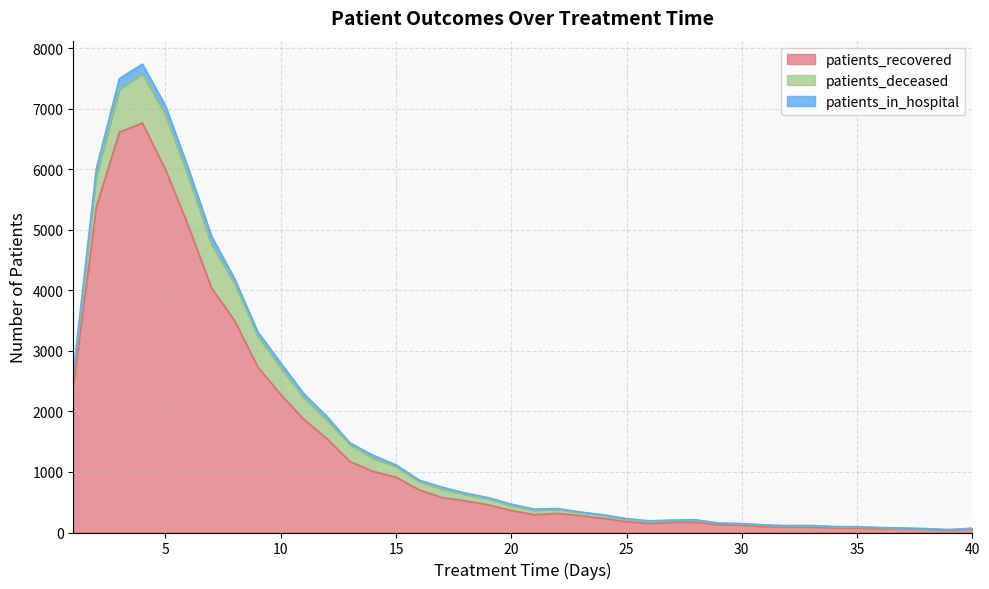

At which category does patients_recovered reach its first local valley?

21